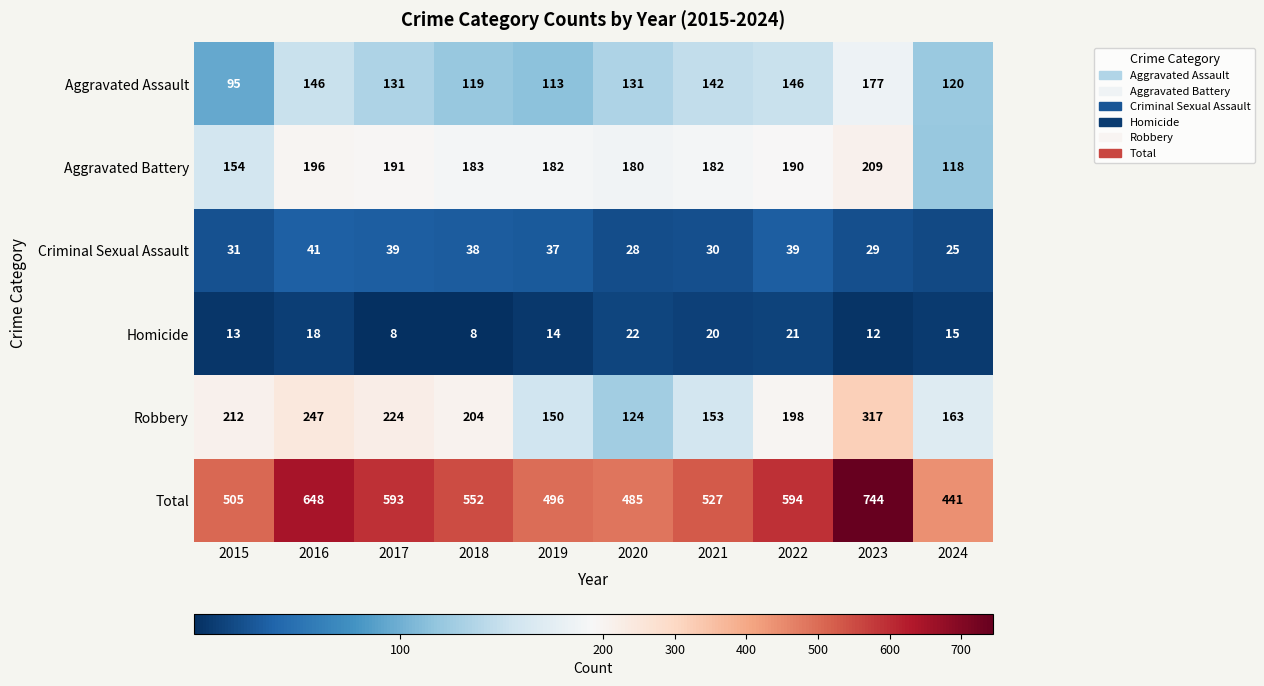

At which category is the sum across all series the highest?

2023